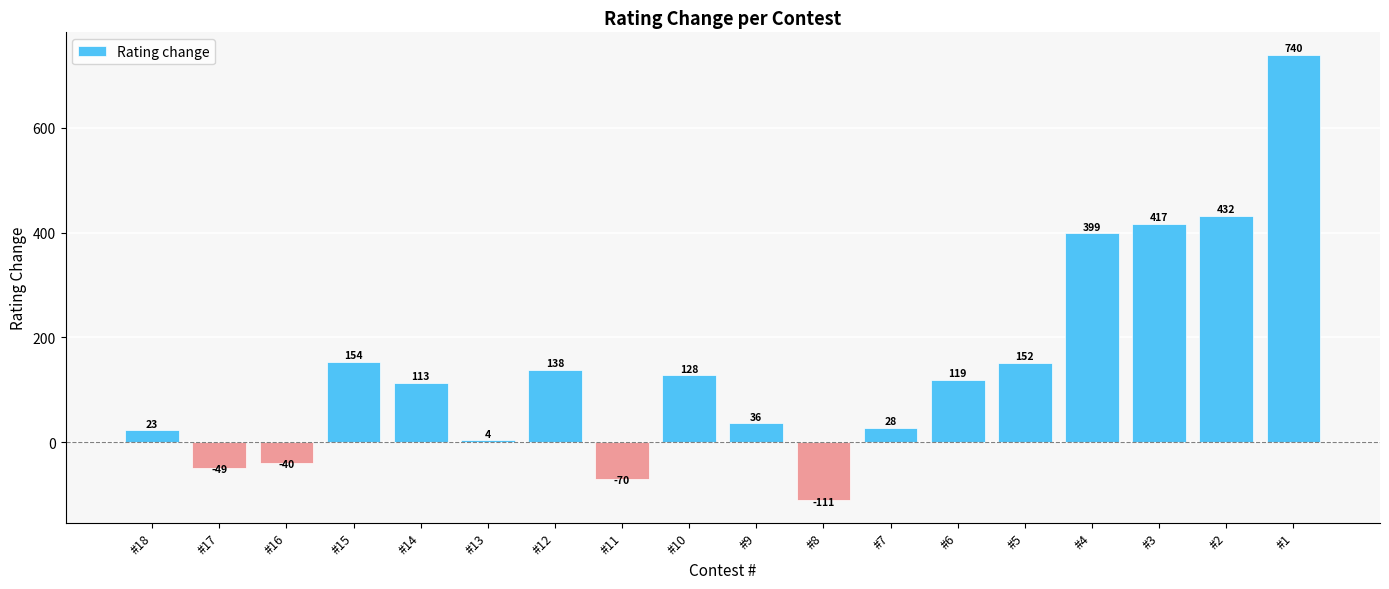

Is it true that the value at #17 is -15?

False